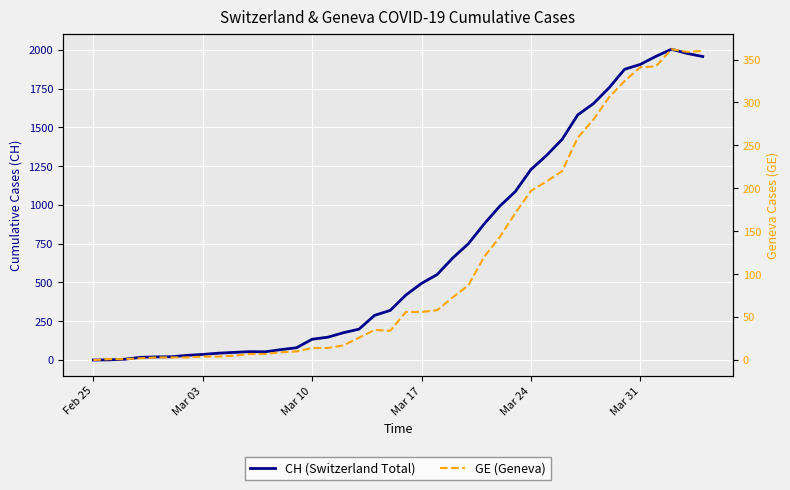

Is this an area chart (filled region under the line)?

No